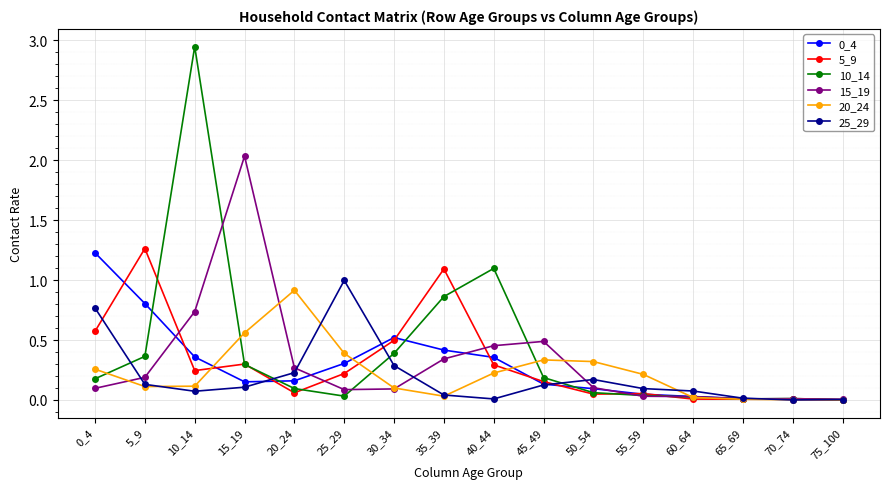

At which category is the sum across all series the highest?

10_14